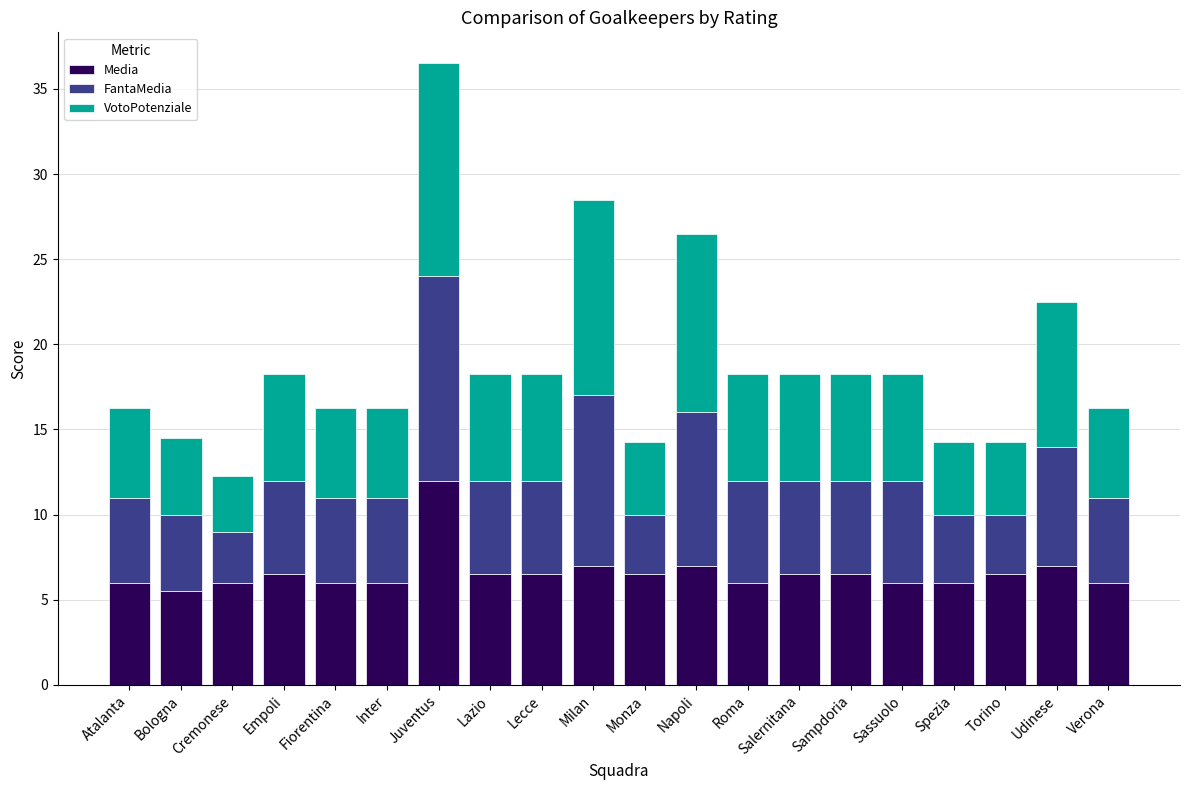

True or false: Media has a value of 10.2 at Cremonese.

False